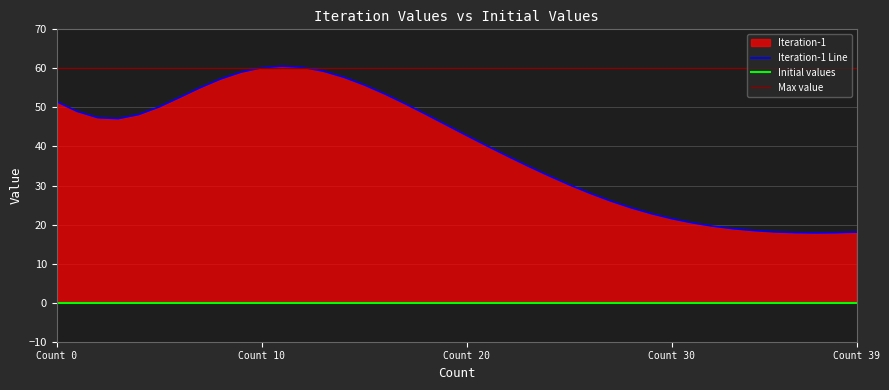

List the labels in order of value, smallest first.

37, 38, 36, 39, 35, 34, 33, 32, 31, 30, 29, 28, 27, 26, 25, 24, 23, 22, 21, 20, 19, 3, 2, 4, 18, 1, 5, 17, 0, 6, 16, 7, 15, 8, 14, 9, 13, 10, 12, 11